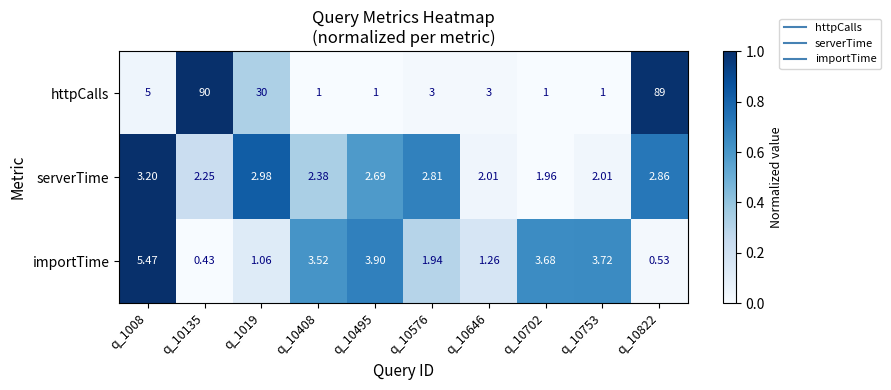

Which label corresponds to the largest value in the chart?

q_10135